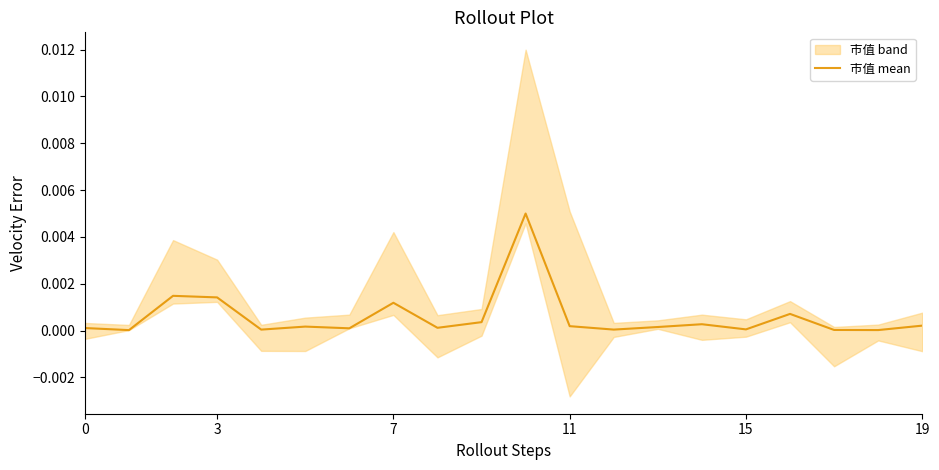

The chart shows a value of 0.0 at 7. True or false?

True